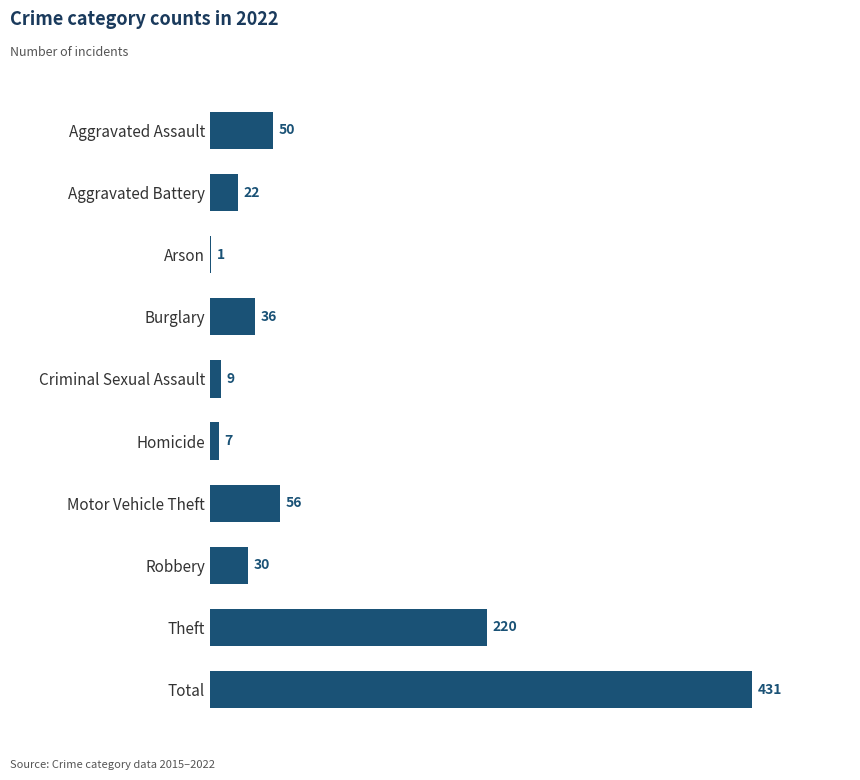

The chart shows a value of 7 at Homicide. True or false?

True